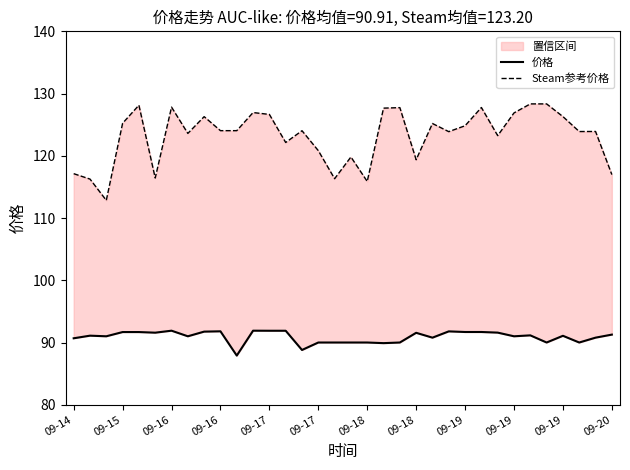

Does the chart display data point markers on the line(s)?

No